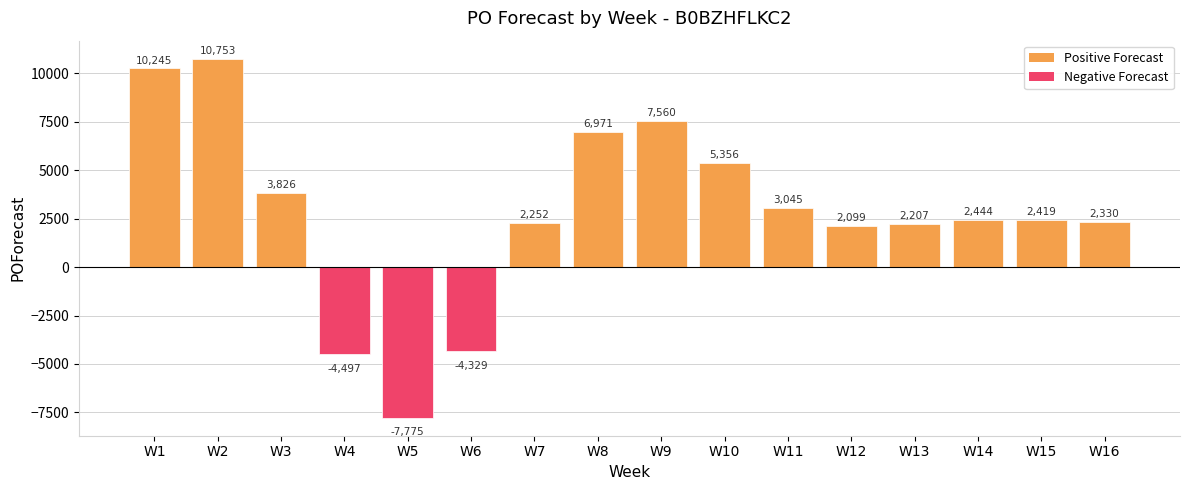

Reading left to right, what are all the values shown in this chart?

W1=10245	W2=10753	W3=3826	W4=-4497	W5=-7775	W6=-4329	W7=2252	W8=6971	W9=7560	W10=5356	W11=3045	W12=2099	W13=2207	W14=2444	W15=2419	W16=2330